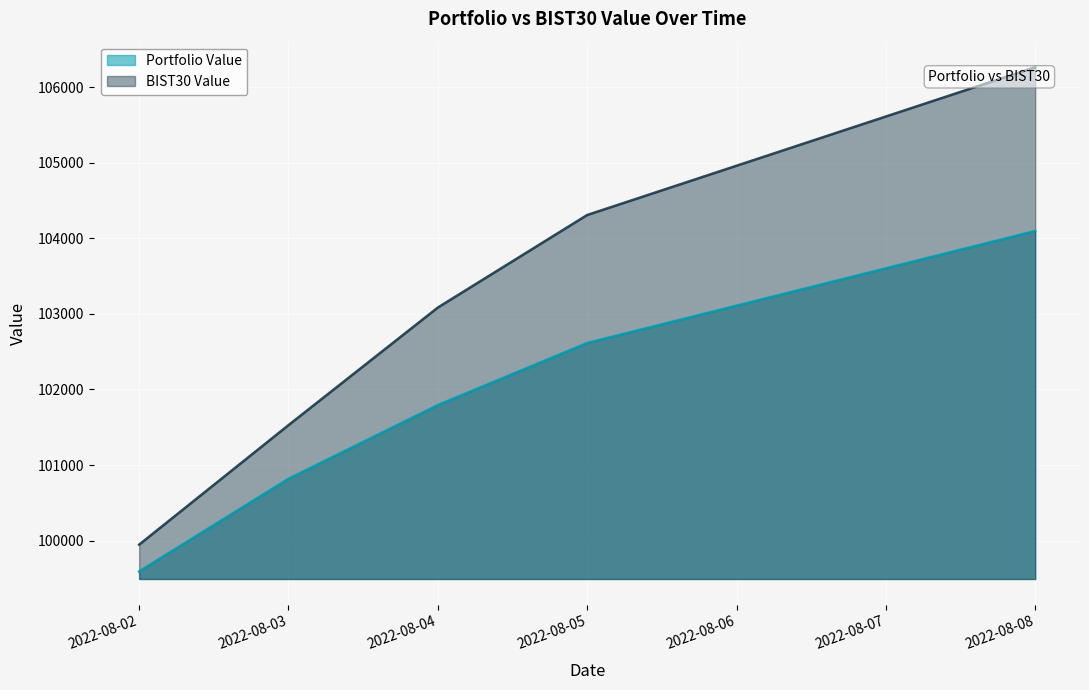

True or false: BIST30 Value and Portfolio Value cross at least once.

False